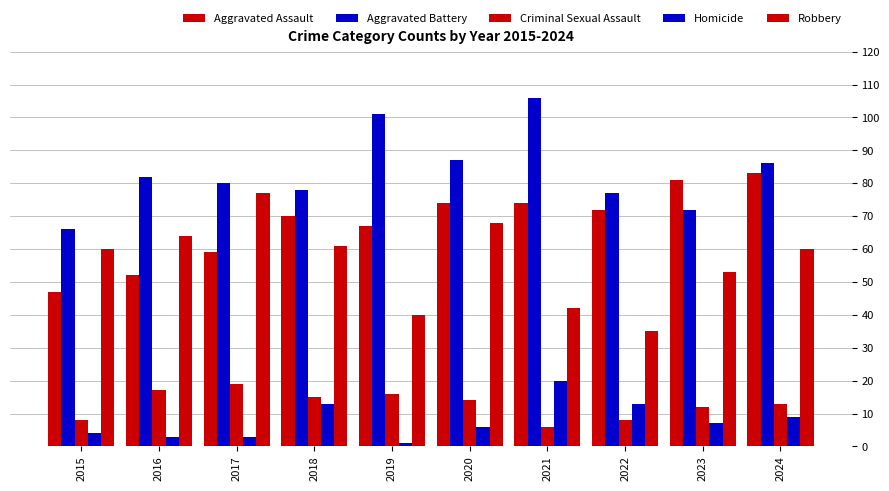

How many values in the Aggravated Battery series are below 82?

5